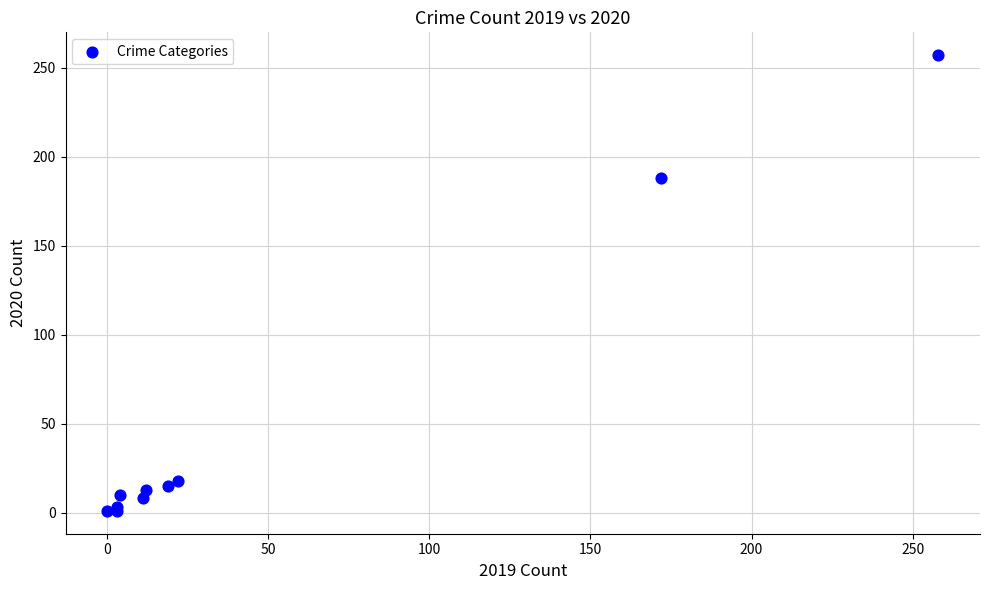

What Y value in the scatter plot is closest to 129?

188